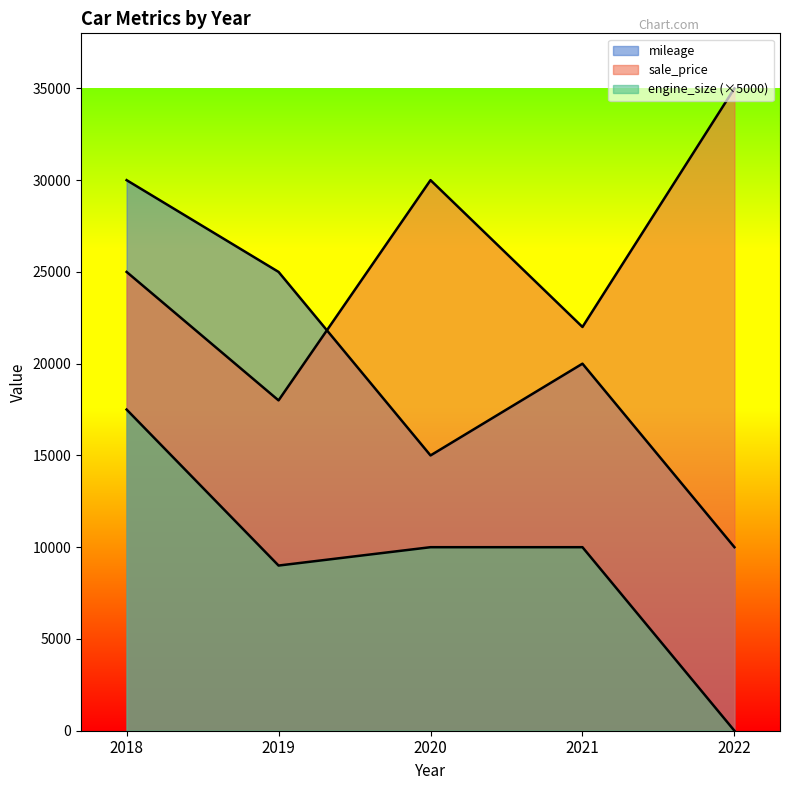

True or false: sale_price and engine_size intersect in this chart.

False